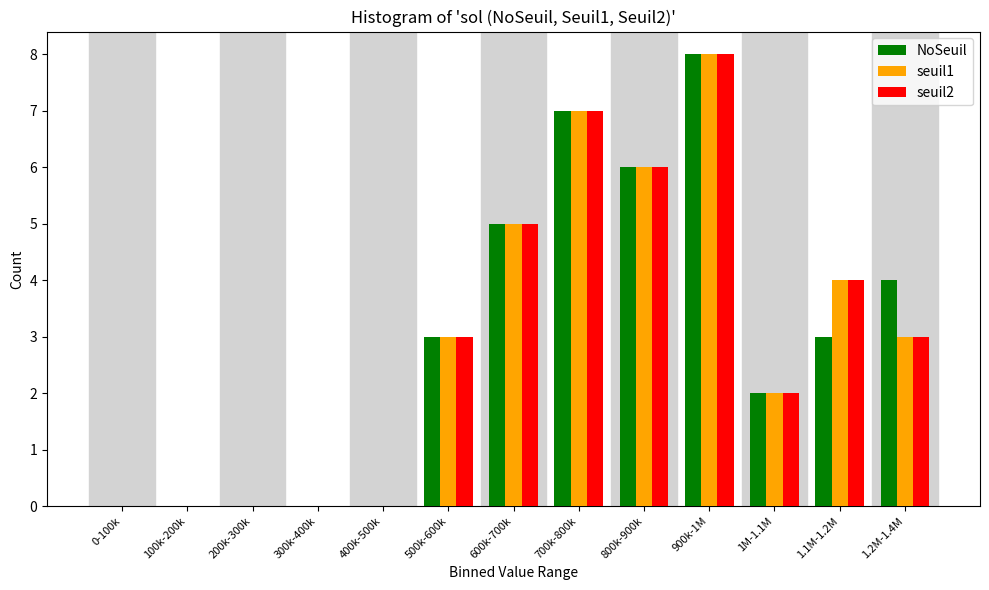

What is the sum of the NoSeuil values at 600k-700k and 500k-600k?

8